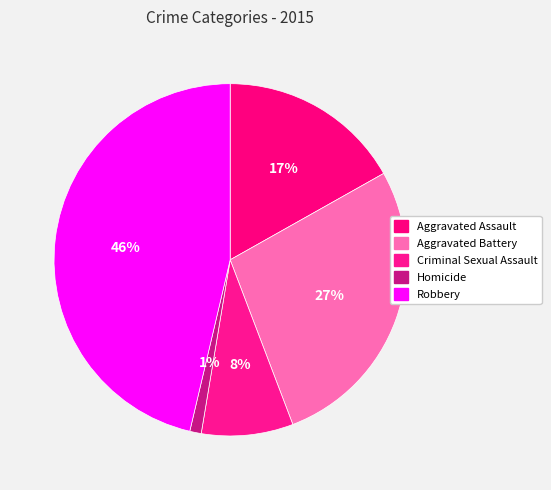

Which has a higher value, Aggravated Battery or Homicide?

Aggravated Battery